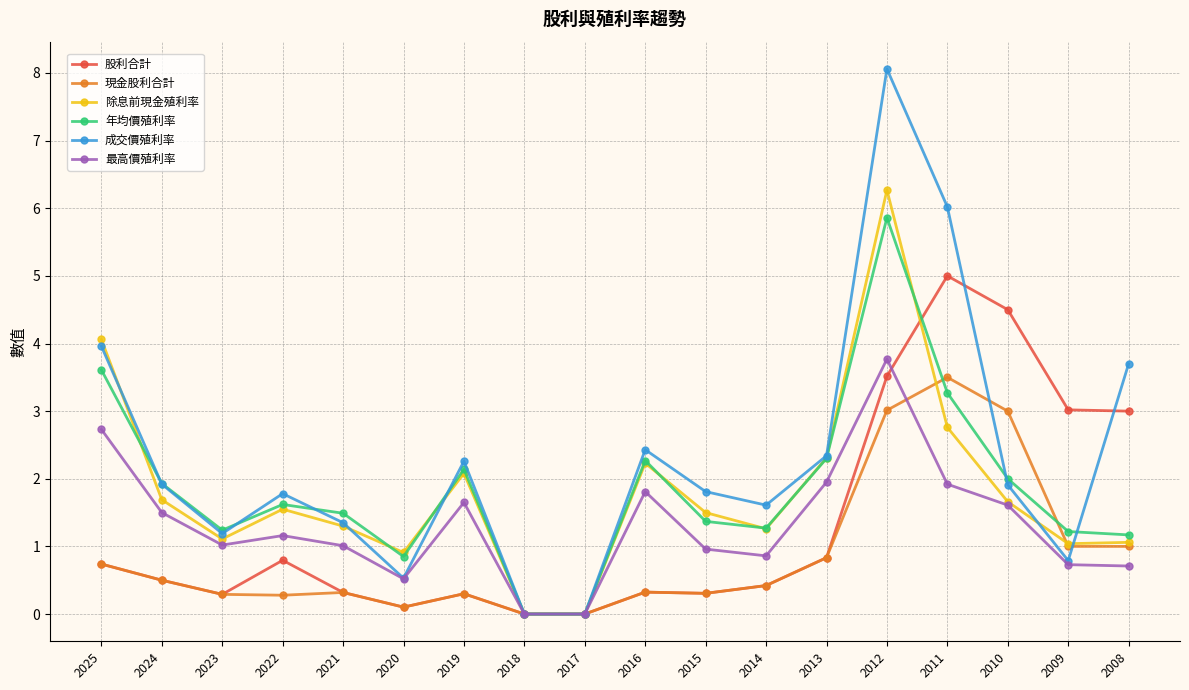

Which label corresponds to the largest value in the chart?

2012